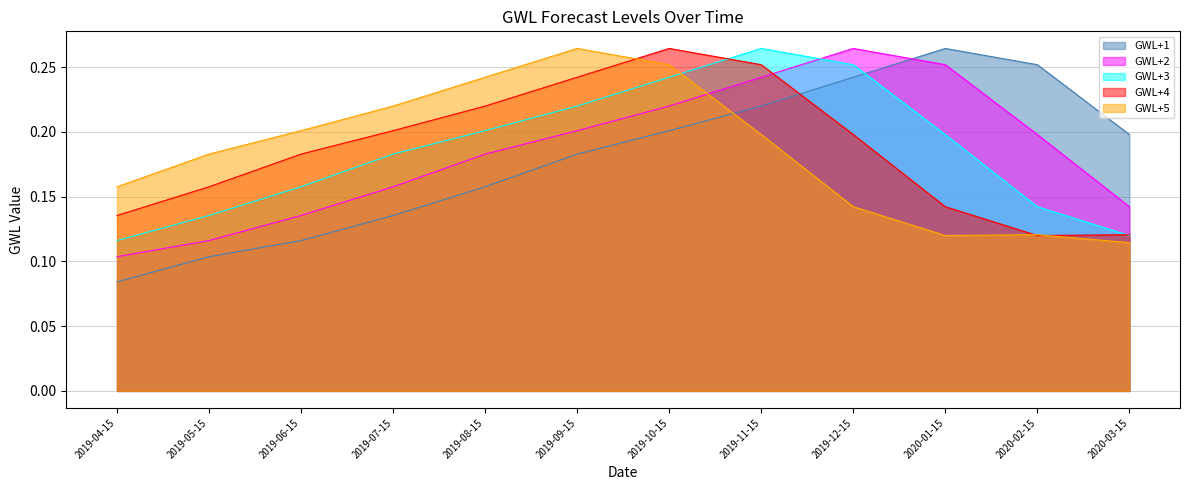

Is the value of GWL+3 at 2019-08-15 greater than the value of GWL+4 at 2019-11-15?

No